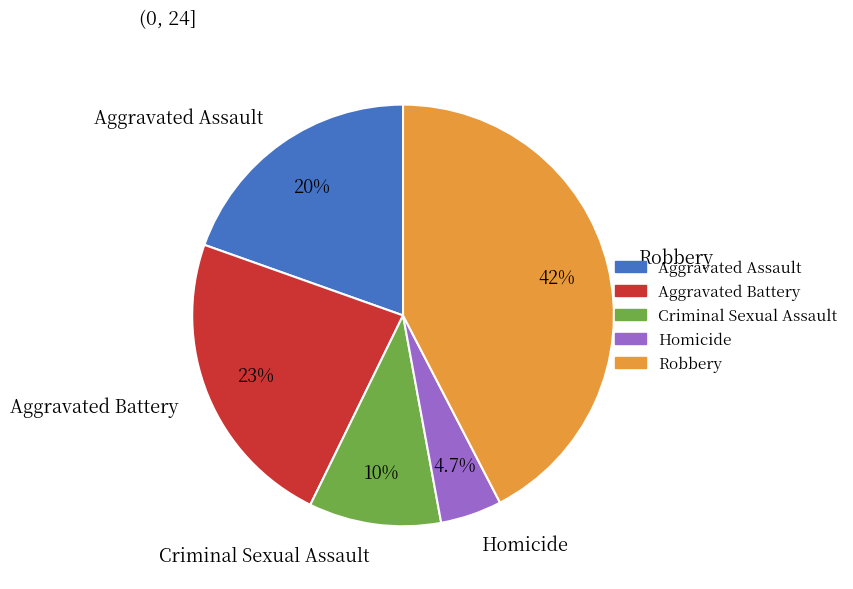

To the nearest percent, what is the combined percentage of Criminal Sexual Assault and Aggravated Battery?

33%